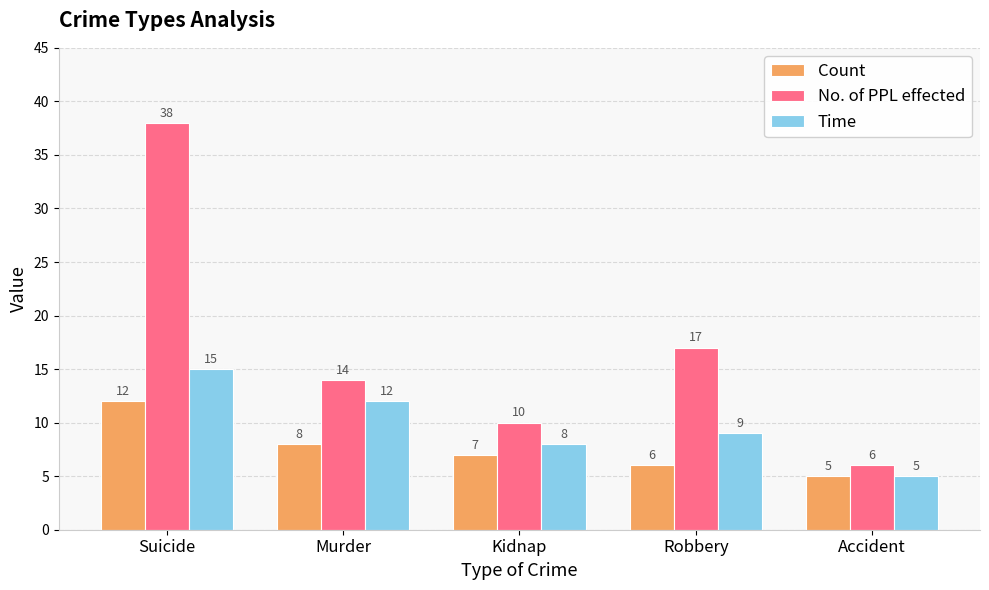

What is the minimum value for Time?

5